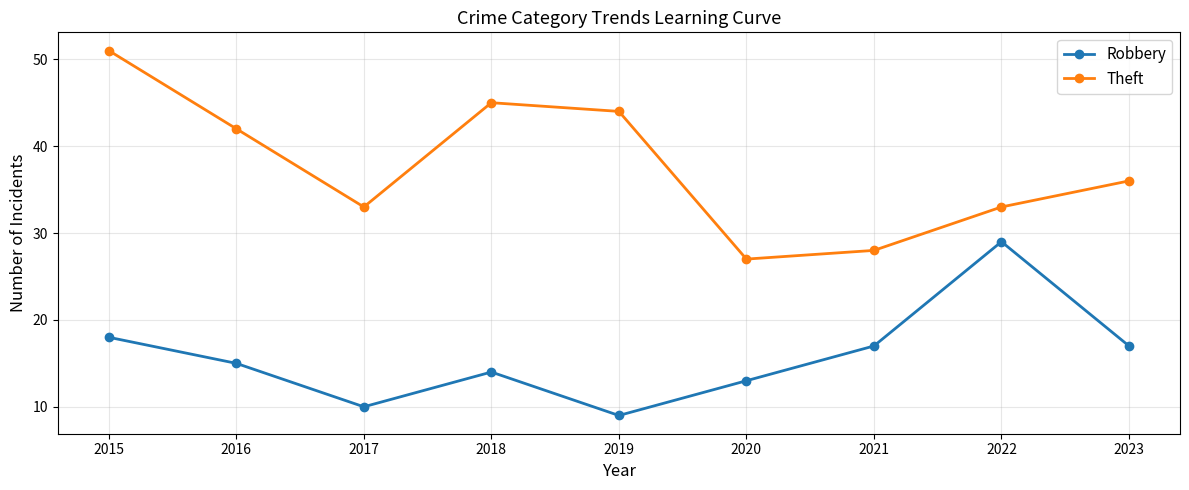

The value of Robbery at 2018 is 14. True or false?

True